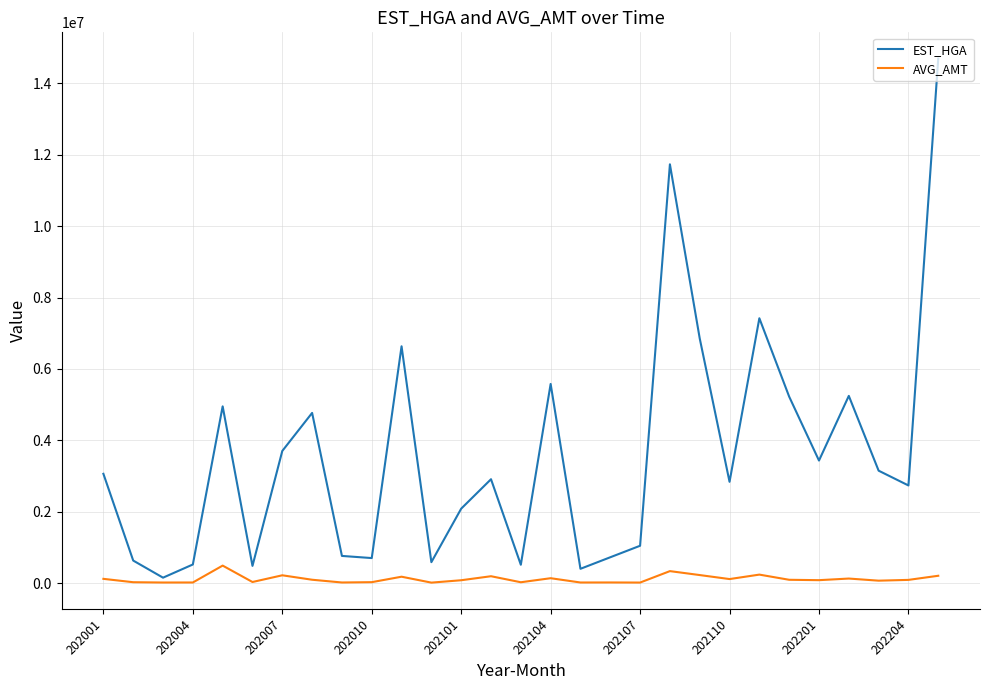

Which series has the largest range (max minus min)?

EST_HGA